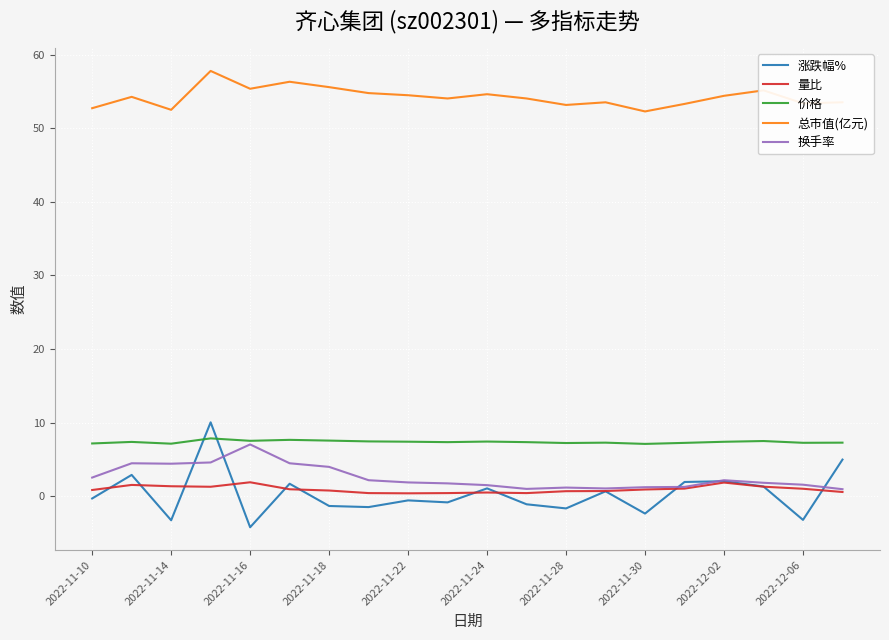

True or false: 总市值(亿元) has more than 0 interior local peaks.

True